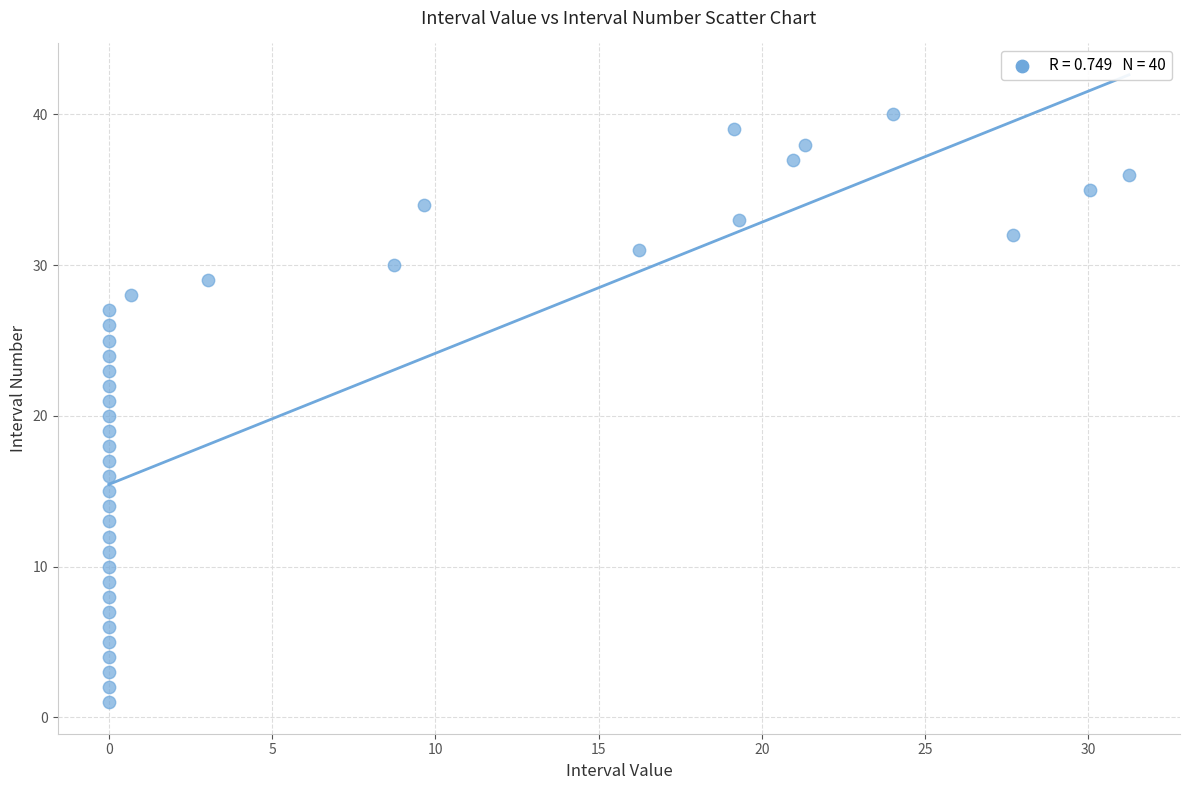

What is the range of Y values (max minus min)?

39